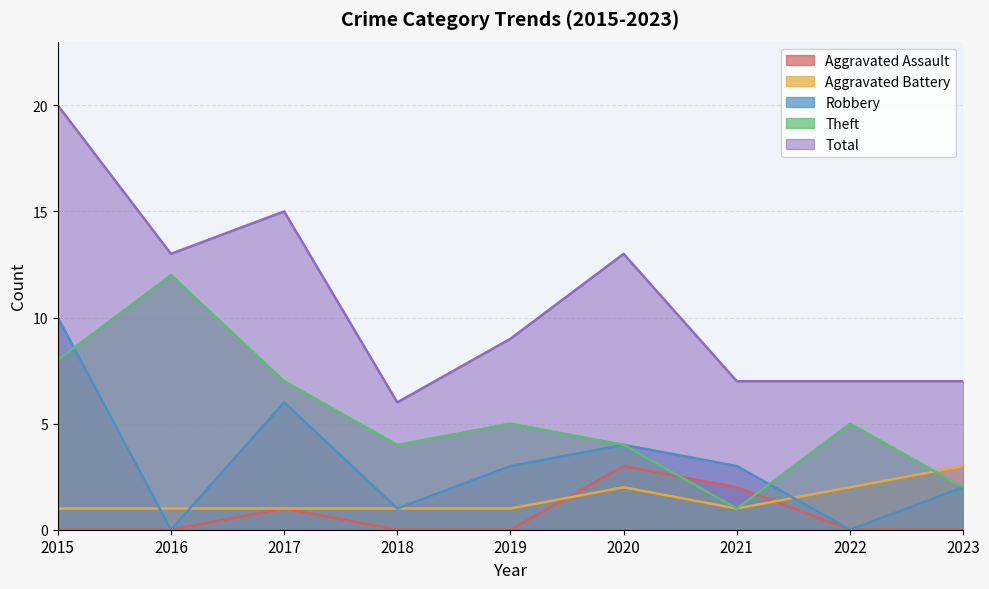

What is the value of the Theft point at the 2nd from the left?

12